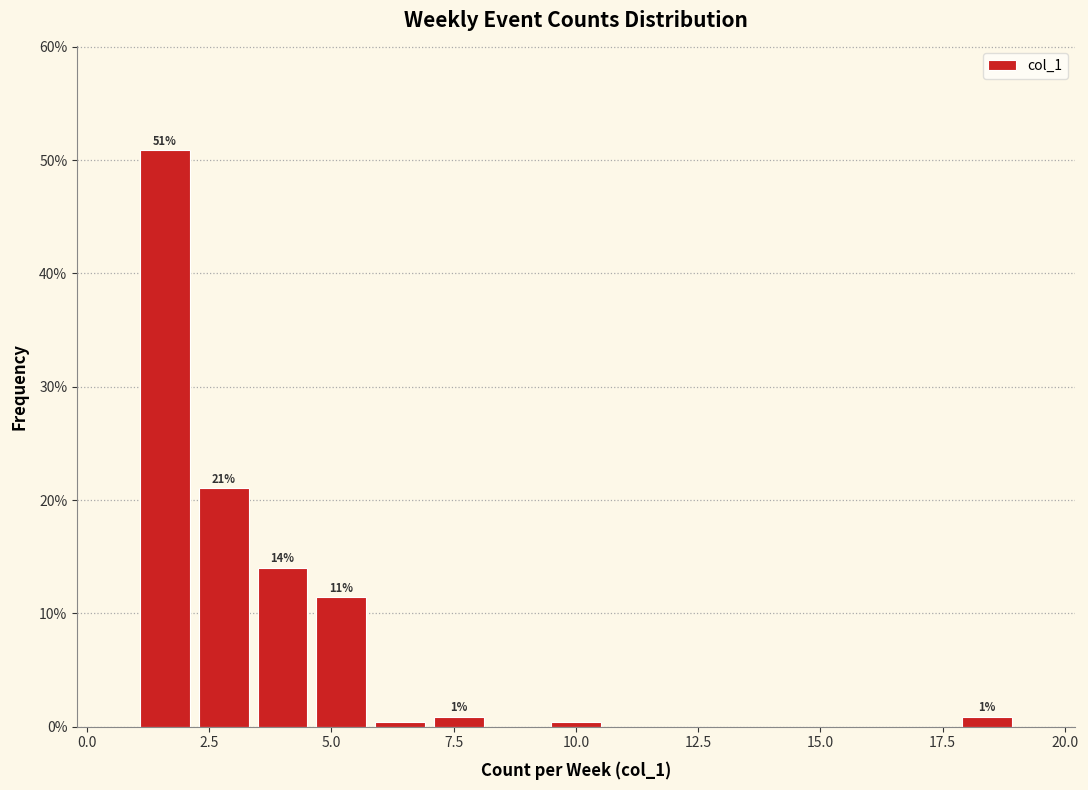

Read against the x-axis, roughly where is the centre of the tallest bar?

1.5